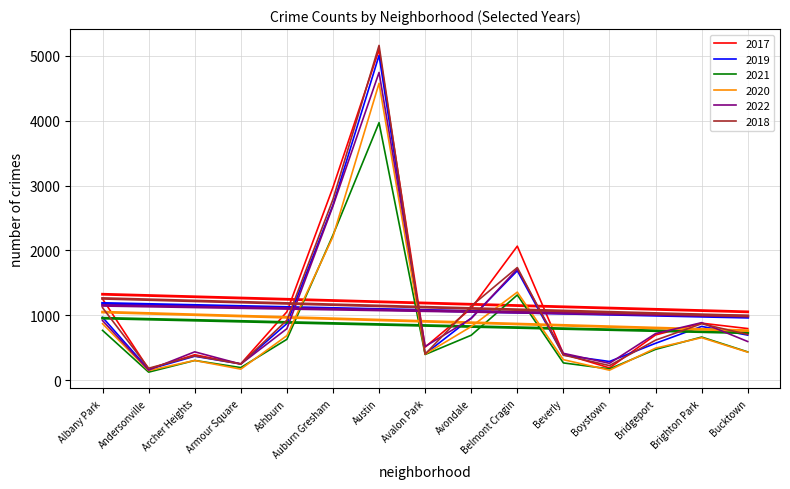

The value of 2021 at Boystown is 173. True or false?

True